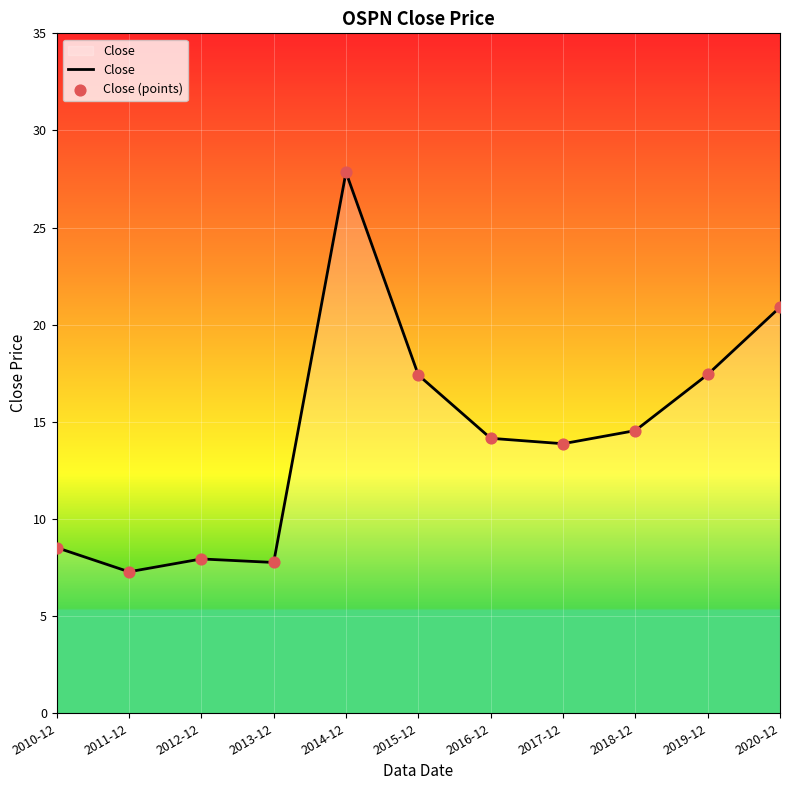

What is the greatest value displayed?

27.8